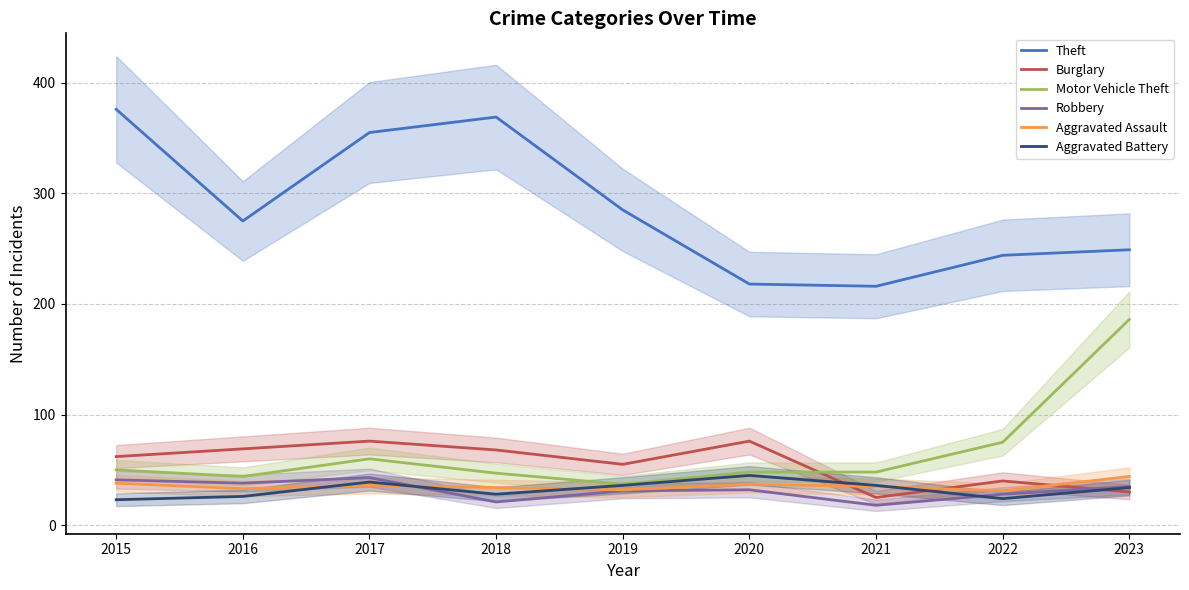

Does the chart have visible grid lines?

Yes